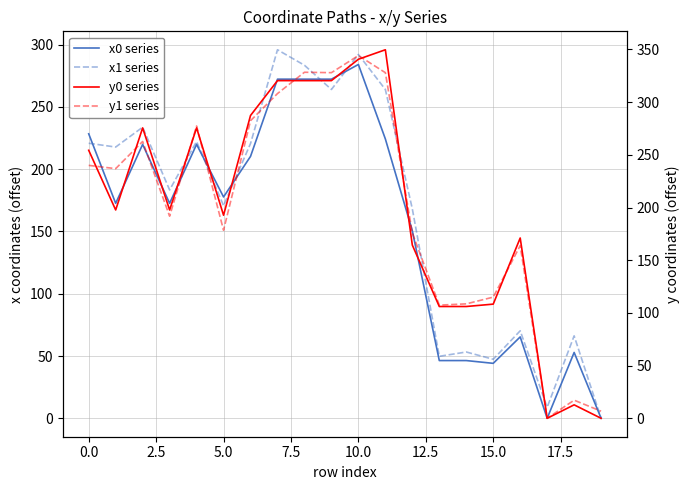

Reading right to left, extract all data points from this chart.

x0 series: 0.0	52.9	0.0	65.4	44.1	46.4	46.4	150.6	224.3	284.1	272.3	272.3	272.3	210.3	177.7	219.9	172.6	219.9	172.6	228.4
x1 series: 0.0	66.2	8.8	70.3	47.4	53.2	49.8	168.1	264.0	292.1	264.0	283.5	295.9	220.6	170.7	222.3	183.4	233.7	217.8	220.9
y0 series: 0.0	12.8	0.0	171.1	108.3	106.1	106.1	164.3	349.7	340.7	320.4	320.4	320.4	287.3	192.7	275.6	197.7	275.6	197.7	254.3
y1 series: 6.7	17.2	0.0	163.8	115.0	108.6	107.4	175.7	328.0	344.2	328.0	328.4	308.1	282.4	178.4	277.4	191.8	262.7	236.9	240.0